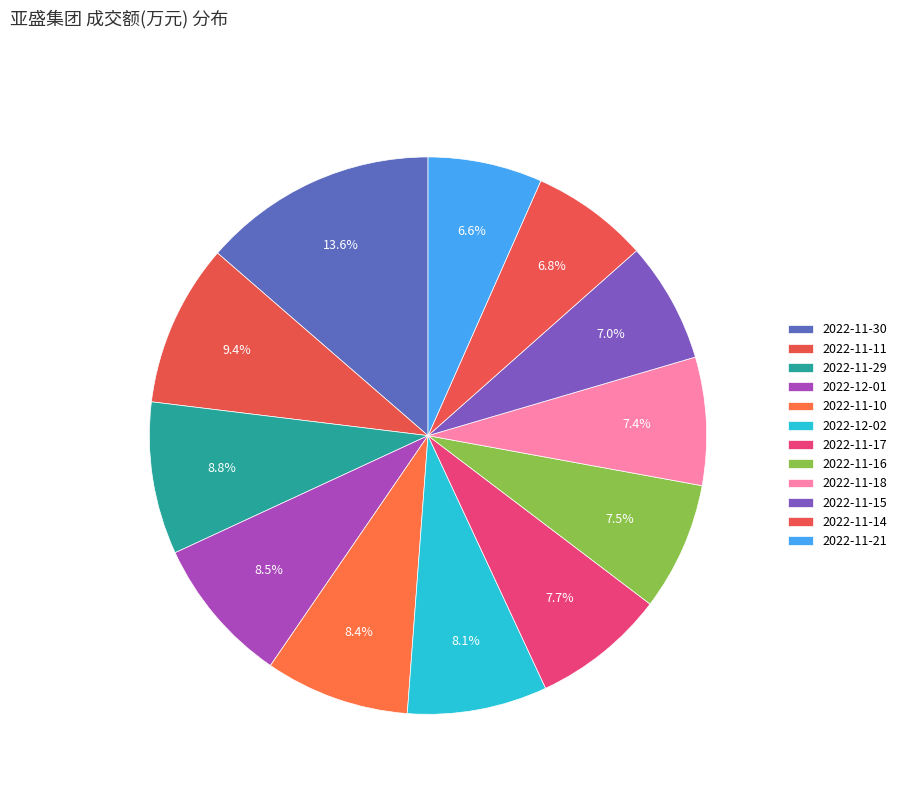

How many slices are in this pie chart?

12